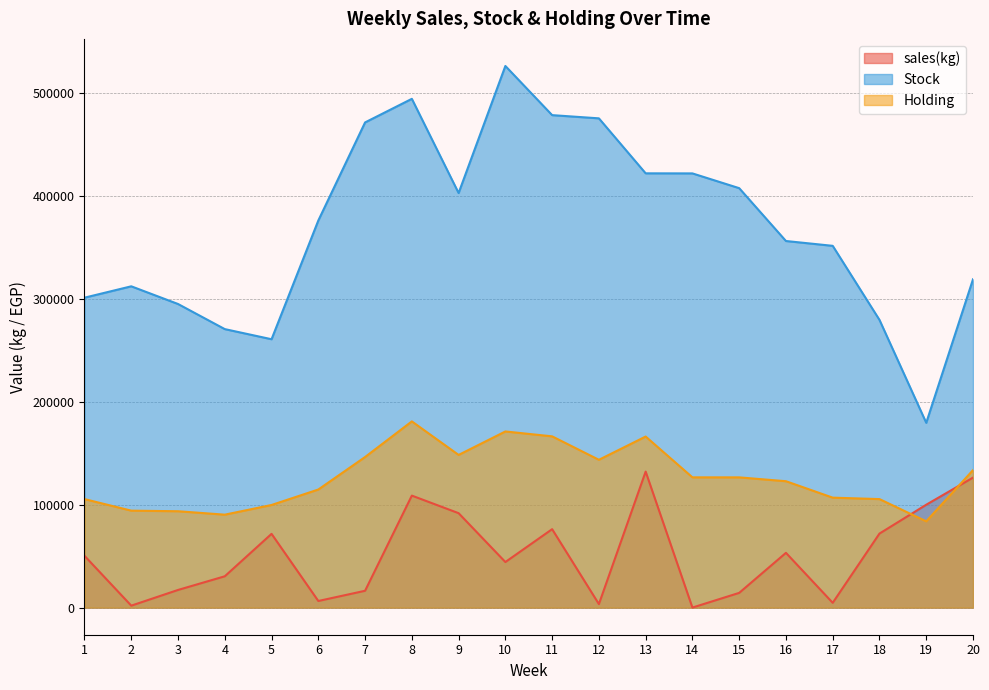

What is the sum of all Stock values?

7398488.0